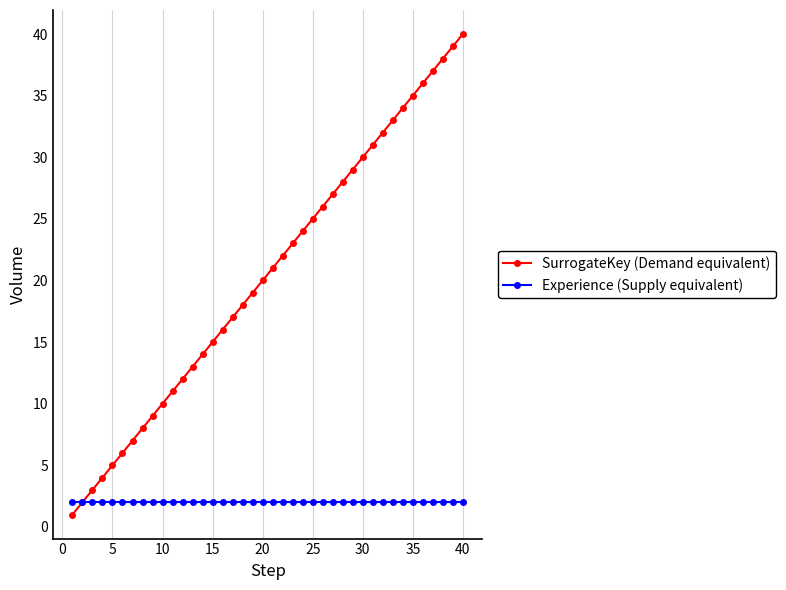

Which series has the widest spread of values?

SurrogateKey (Demand equivalent)